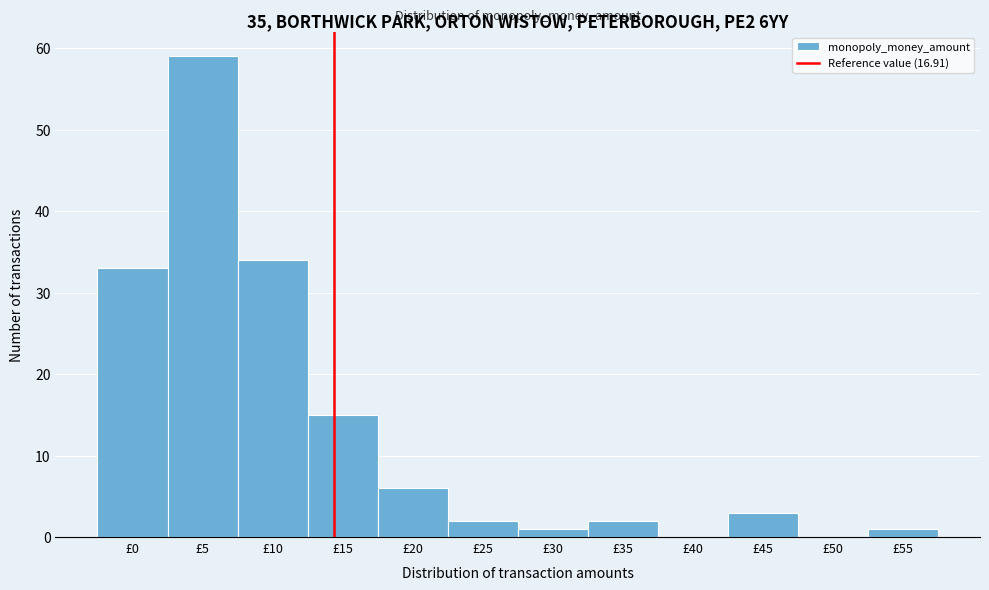

Reading right to left, list all the values displayed in this chart.

£55=1	£50=0	£45=3	£40=0	£35=2	£30=1	£25=2	£20=6	£15=15	£10=34	£5=59	£0=33